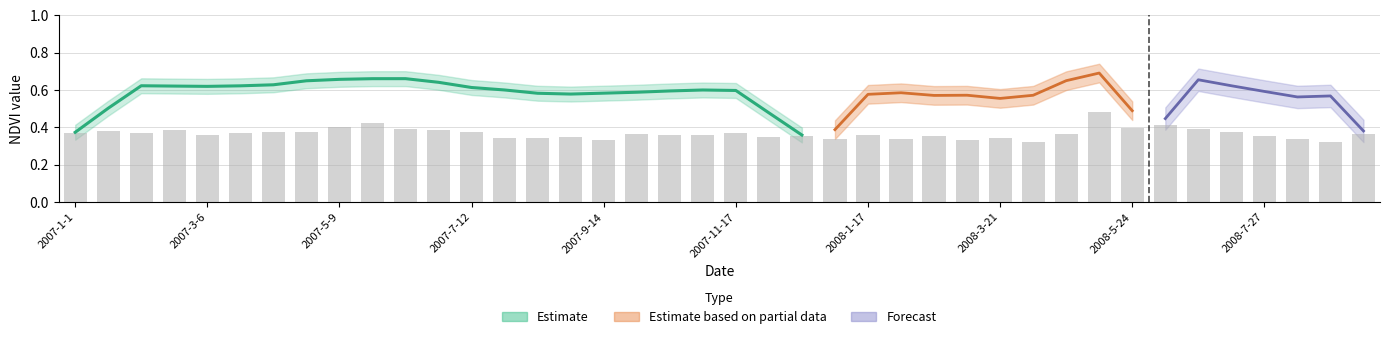

What is the total value across all series at 2007/3/6?

0.6